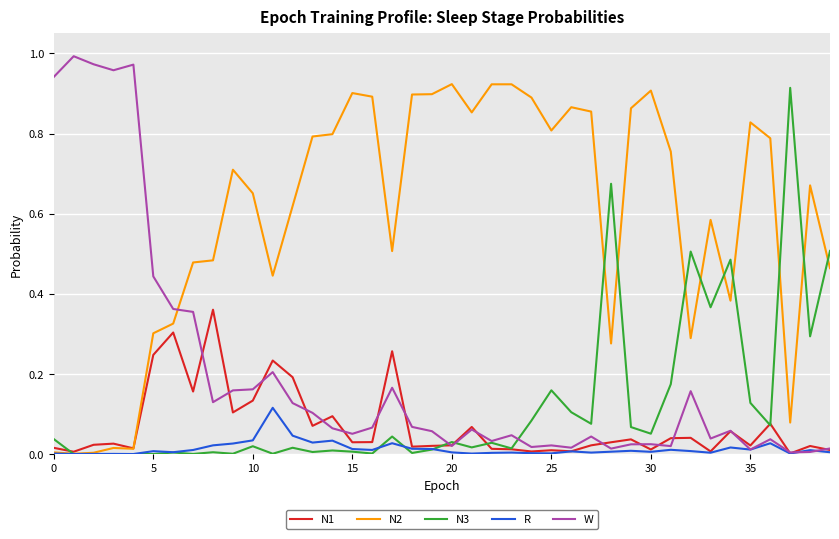

Which series has the largest range (max minus min)?

W